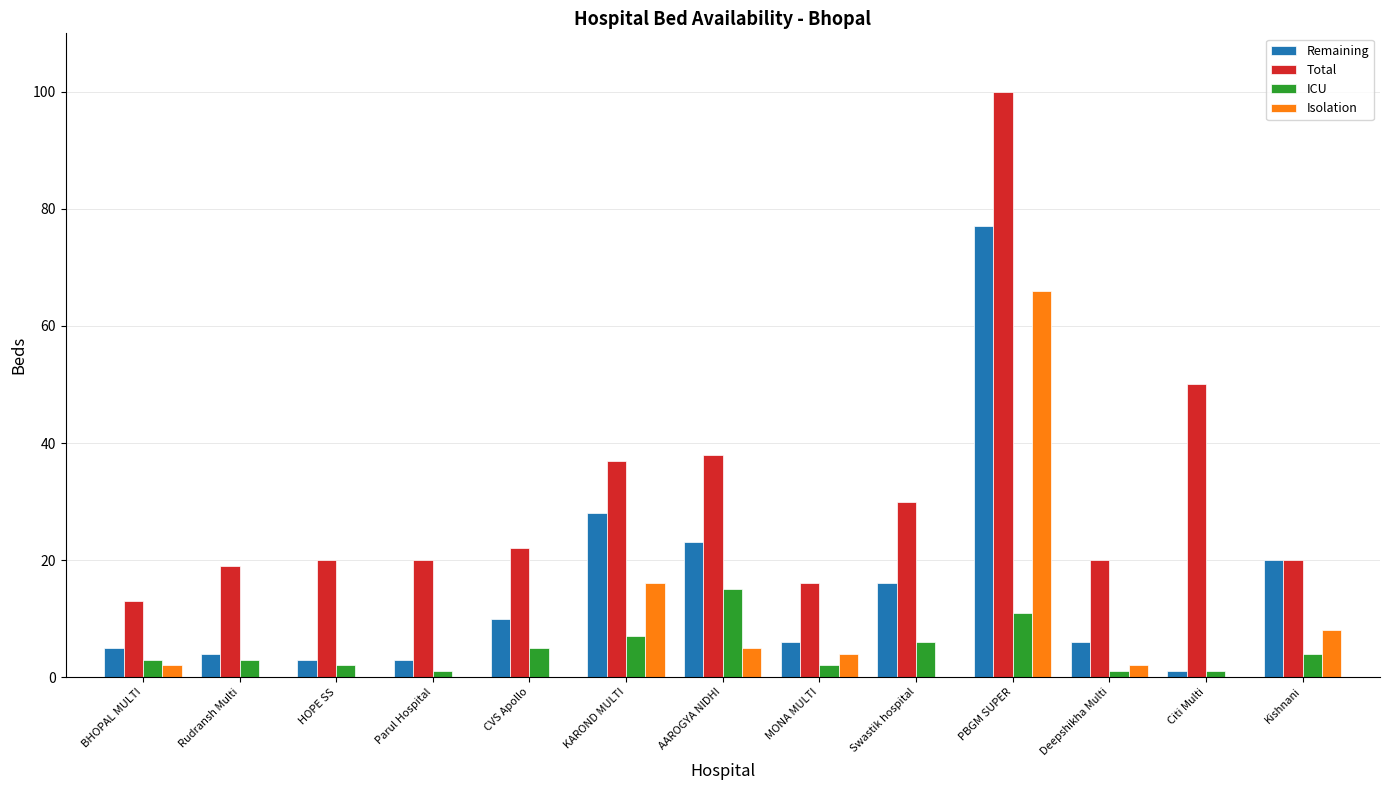

How many groups of bars are there?

13